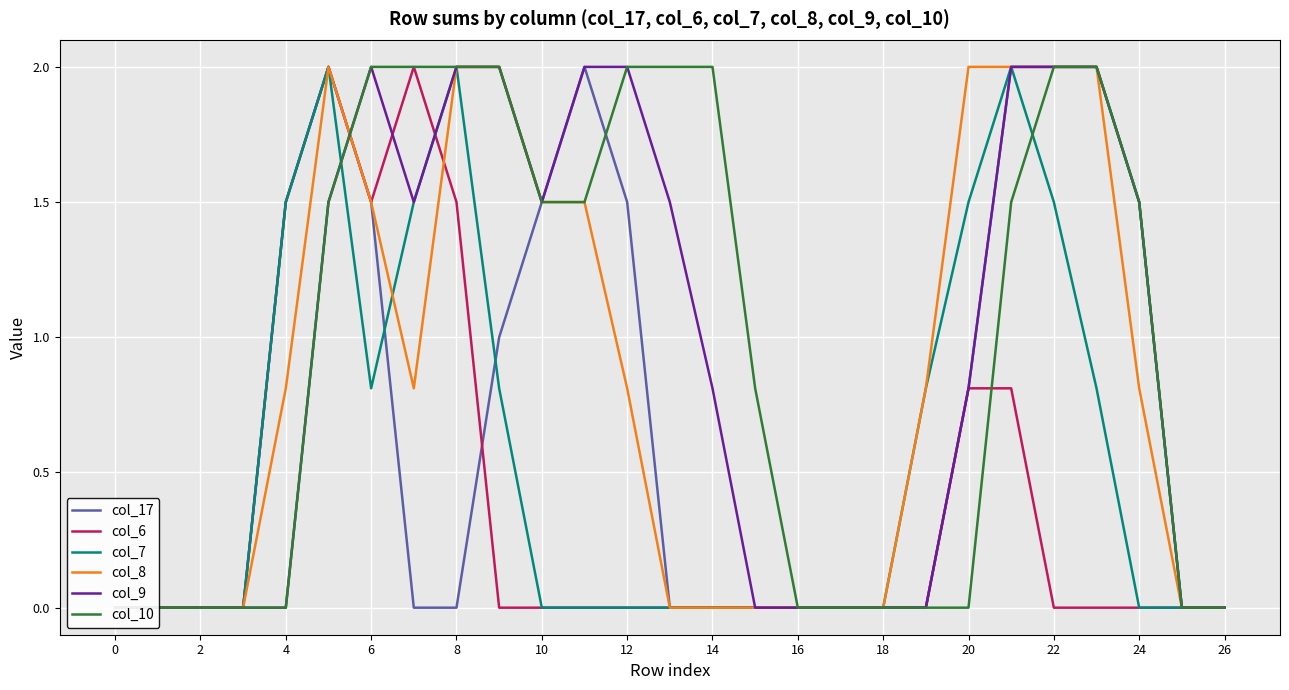

How many data points in col_10 are above 1?

14